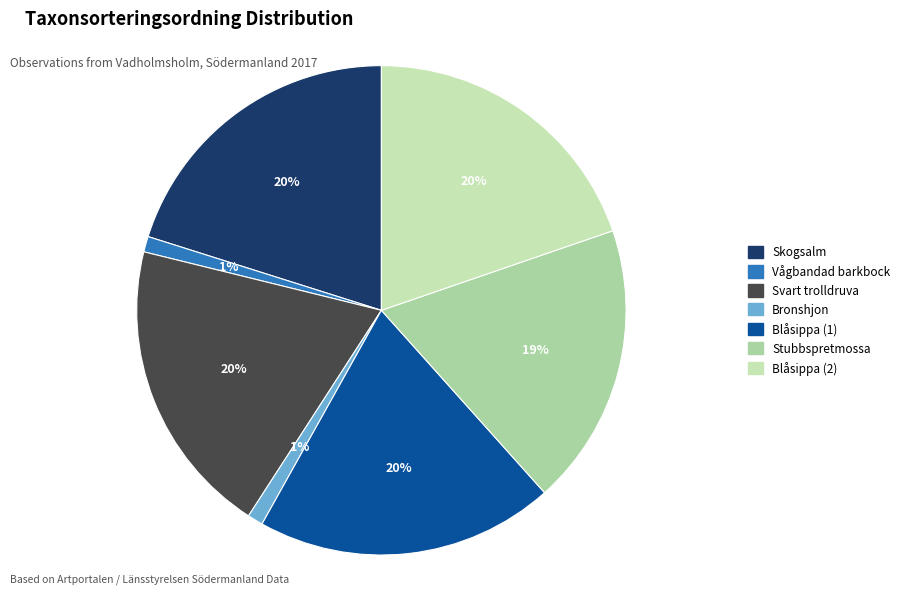

How many slices are in this pie chart?

7